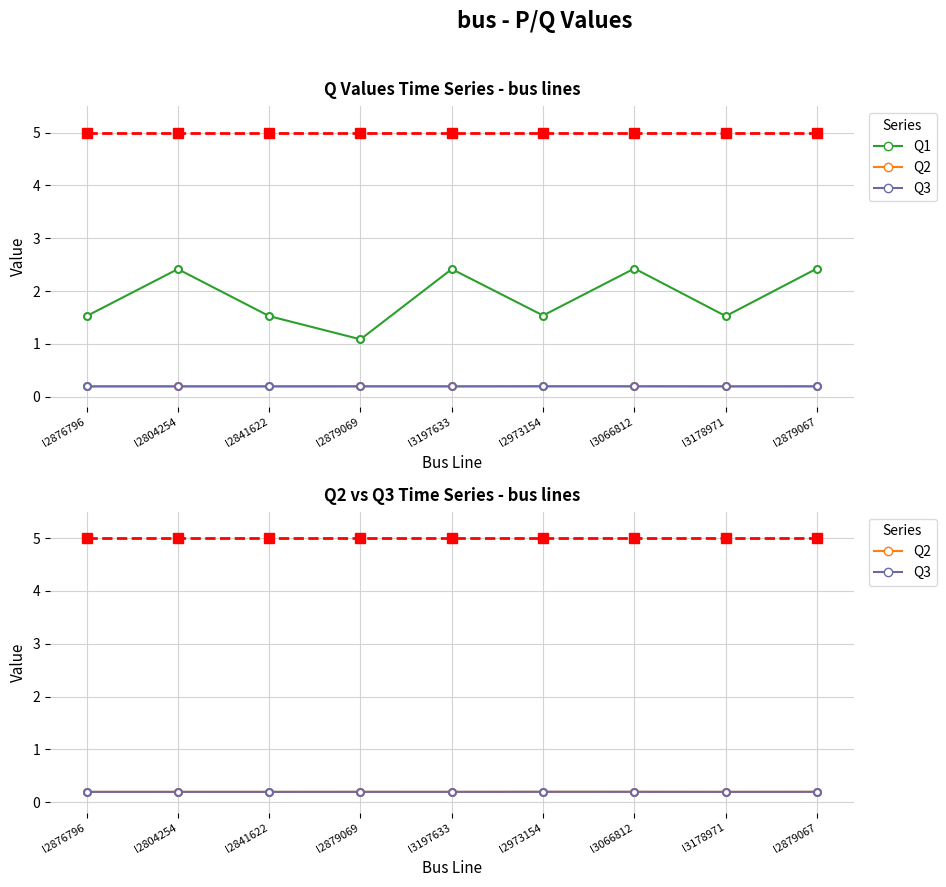

At how many categories does at least one series exceed 0?

9